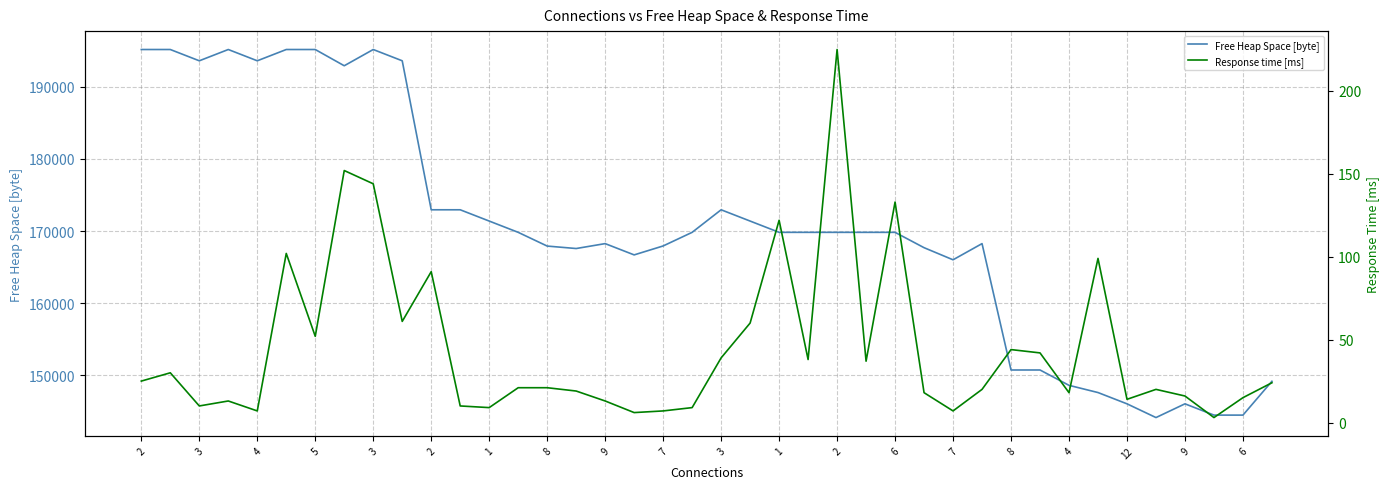

List the series in order of their peak value, lowest first.

Response time [ms], Free Heap Space [byte]